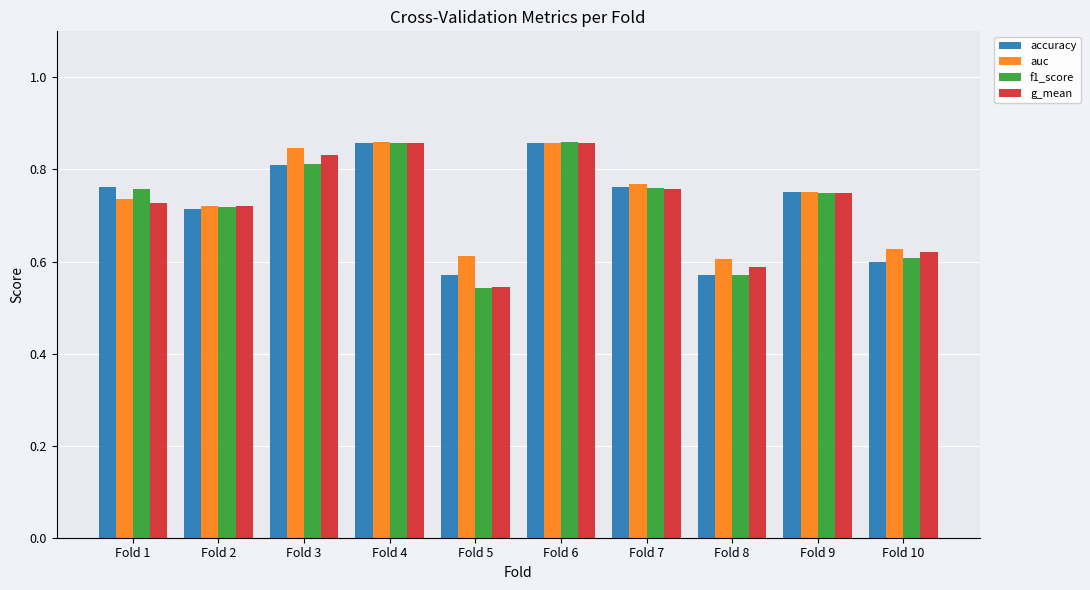

True or false: accuracy has a value of 1.2 at Fold 9.

False